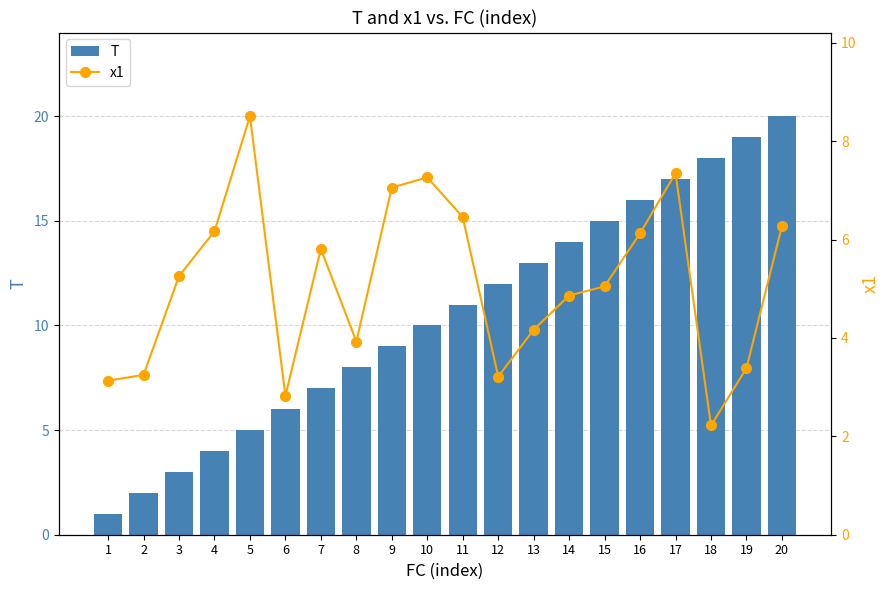

Read the x1 value at 13.

4.2